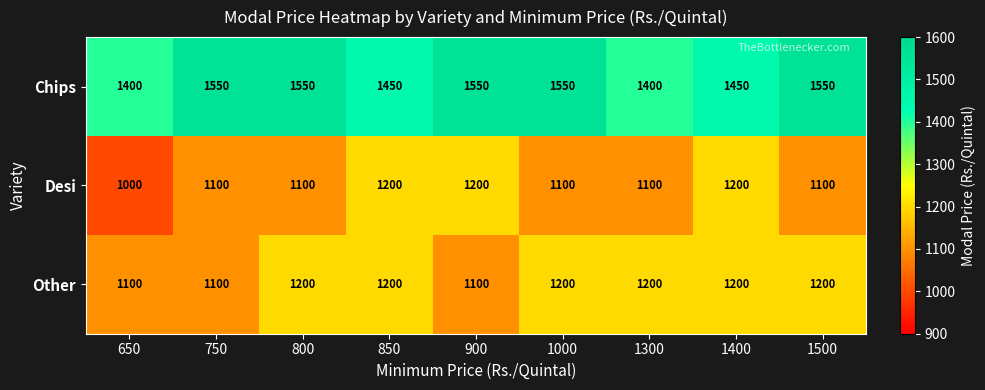

True or false: Chips has a value of 1450 at 1400.

True